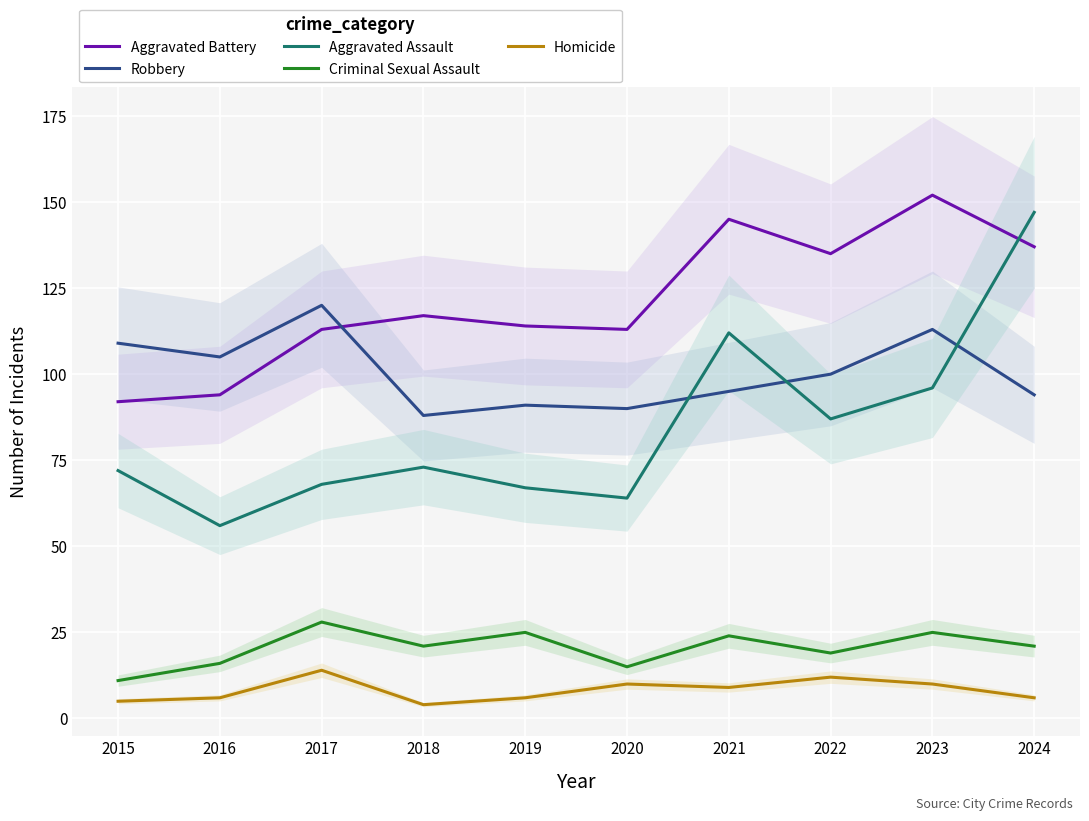

What is the spread (max minus min) of values at 2024?

141